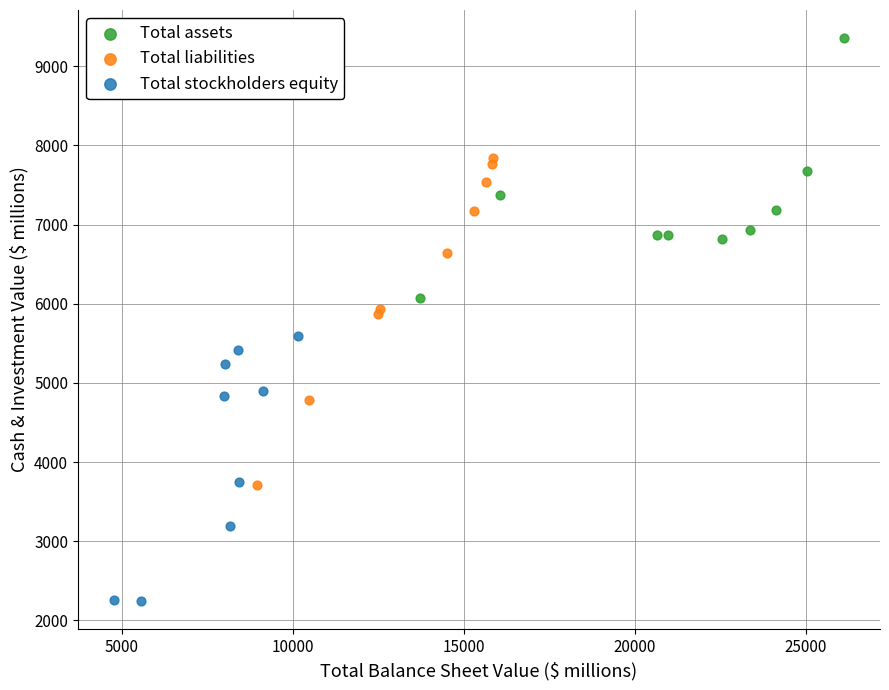

Which series has the largest Y range (max minus min)?

Total liabilities